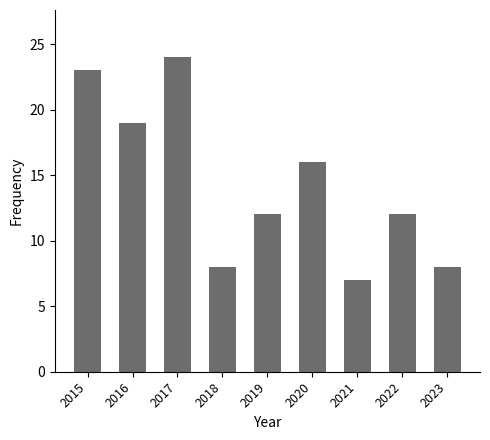

The chart shows a value of 14 at 2023. True or false?

False